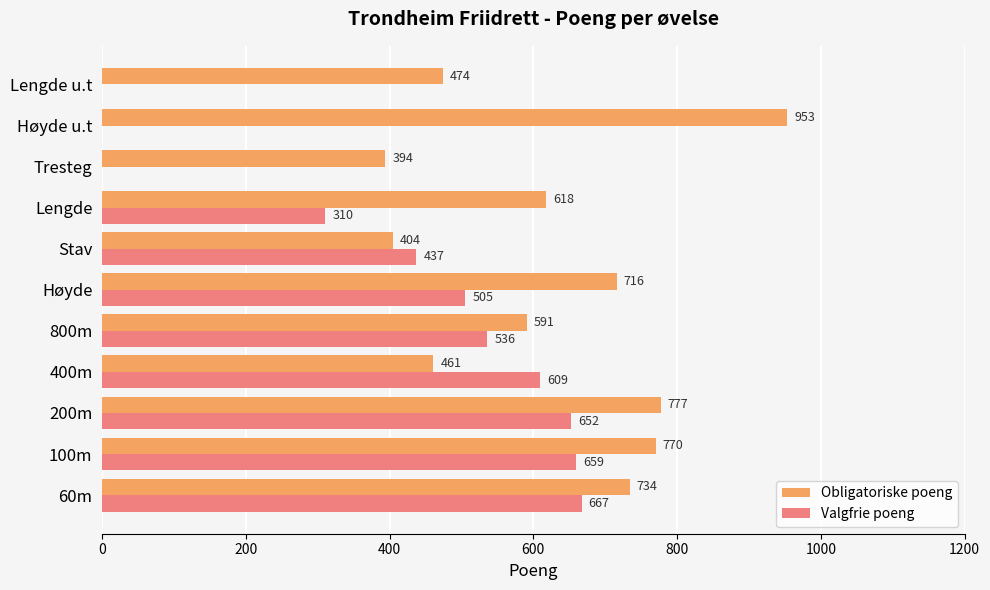

Read the Obligatoriske poeng value at Lengde u.t, to the nearest 10.

470